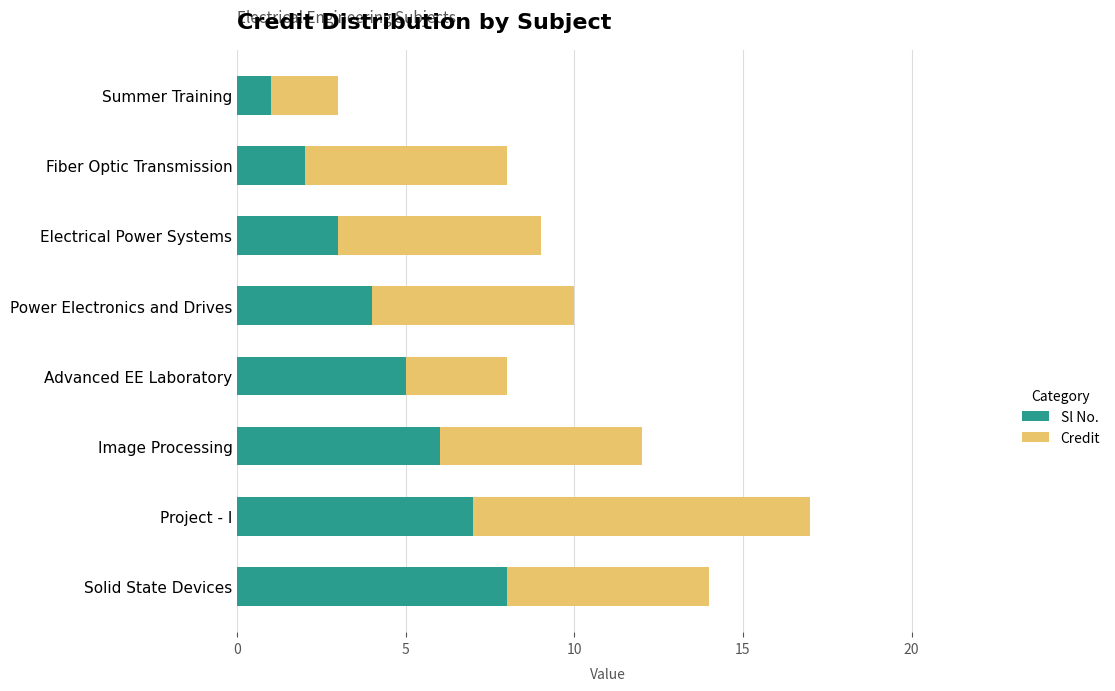

True or false: Sl No. has a value of 6 at Image Processing.

True